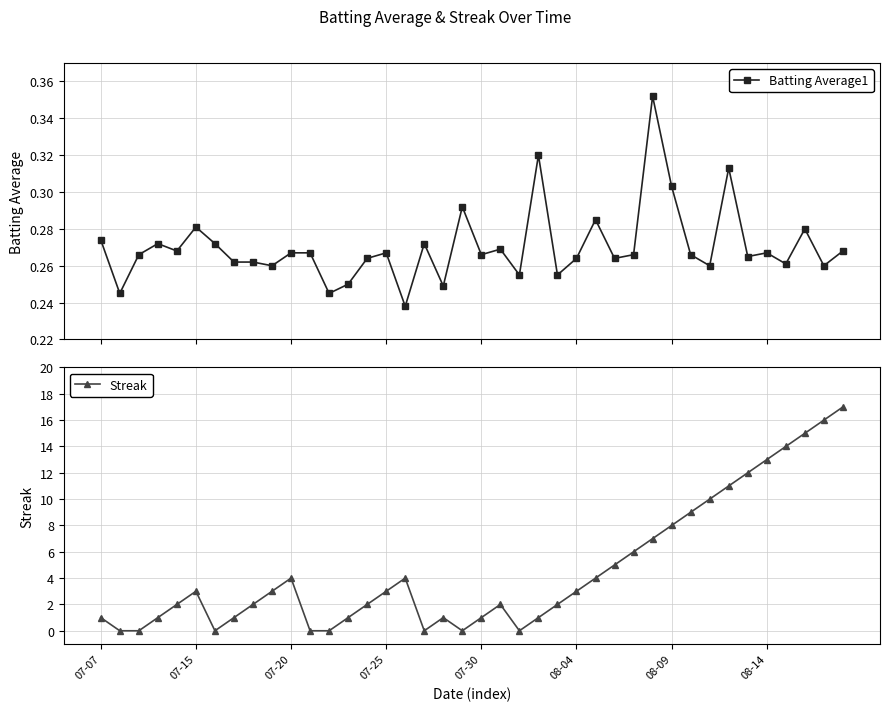

True or false: Batting Average1 has more than 2 points higher than both neighbors.

True